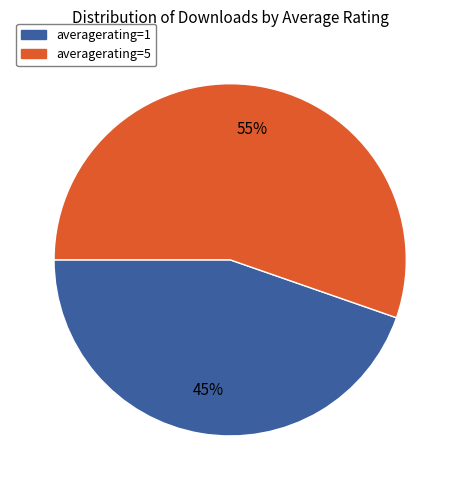

How many segments does this pie chart have?

2